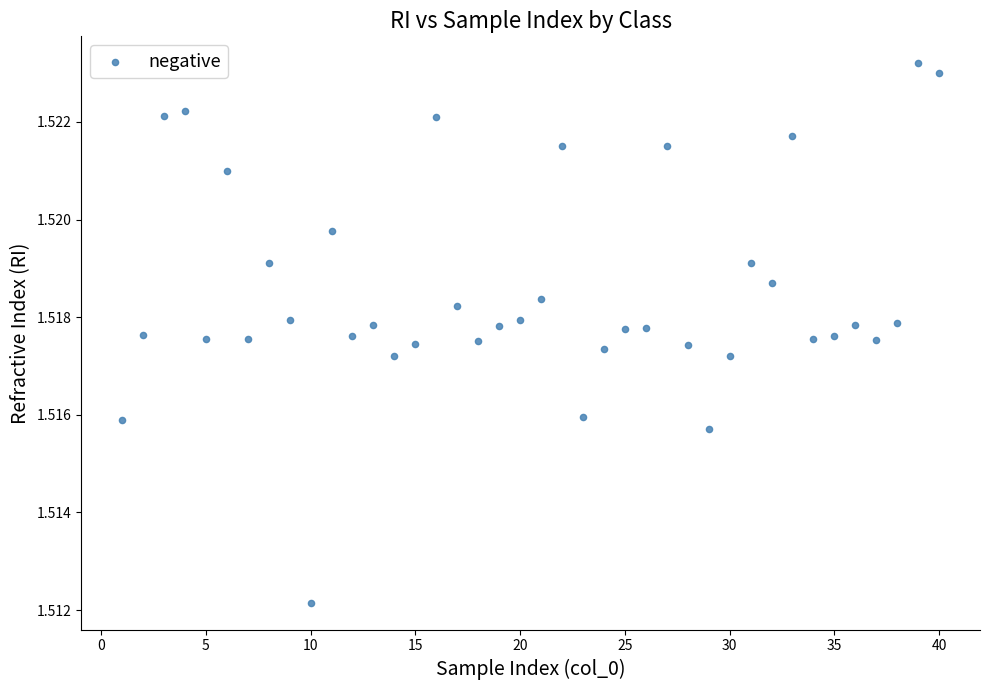

What is the range of X values (max minus min)?

39.0